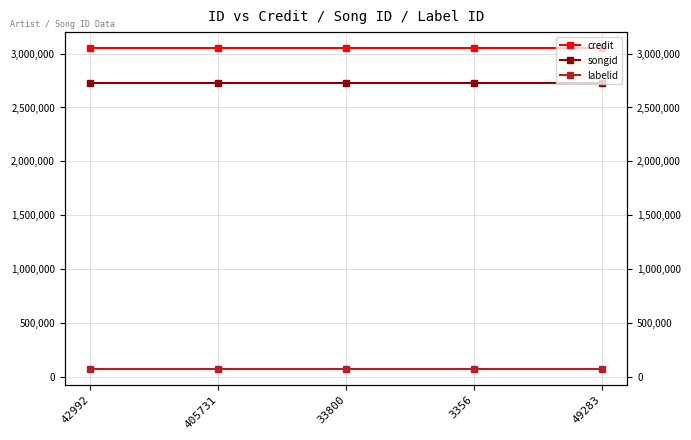

True or false: songid has more than 0 interior local peaks.

False